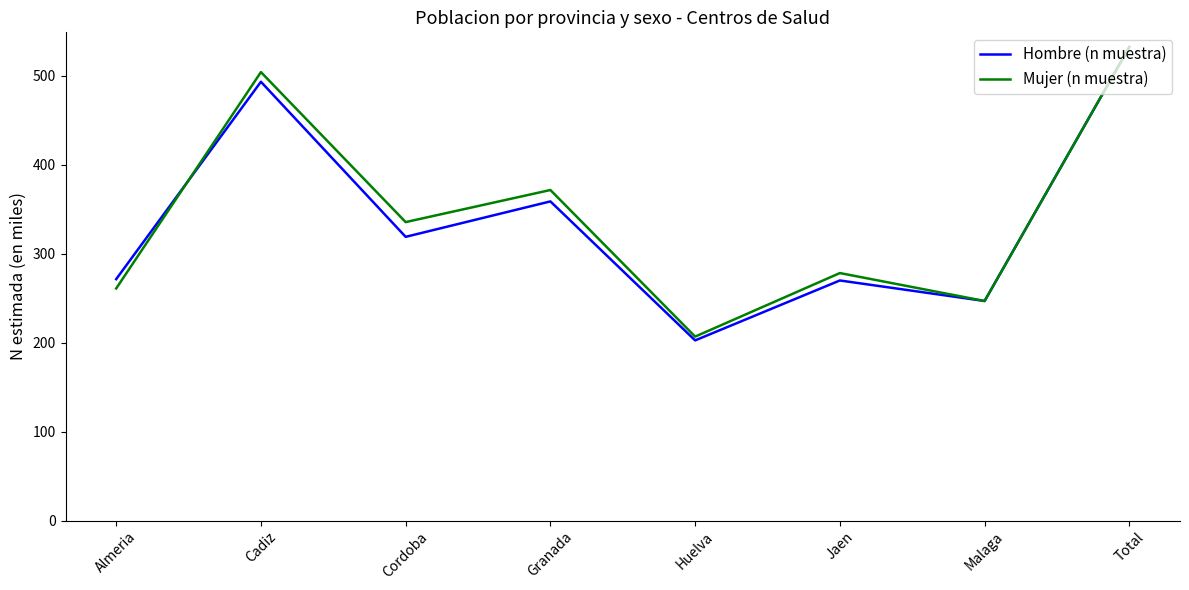

List the labels in order of Mujer (n muestra) value, largest first.

Total, Cadiz, Granada, Cordoba, Jaen, Almeria, Malaga, Huelva